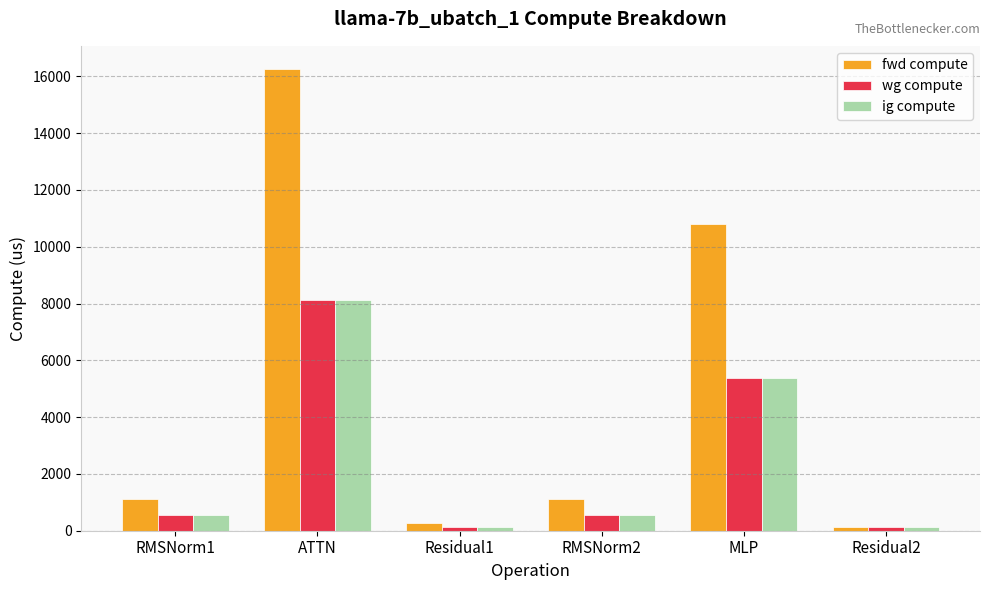

The value of wg compute at RMSNorm2 is 559.9. True or false?

True